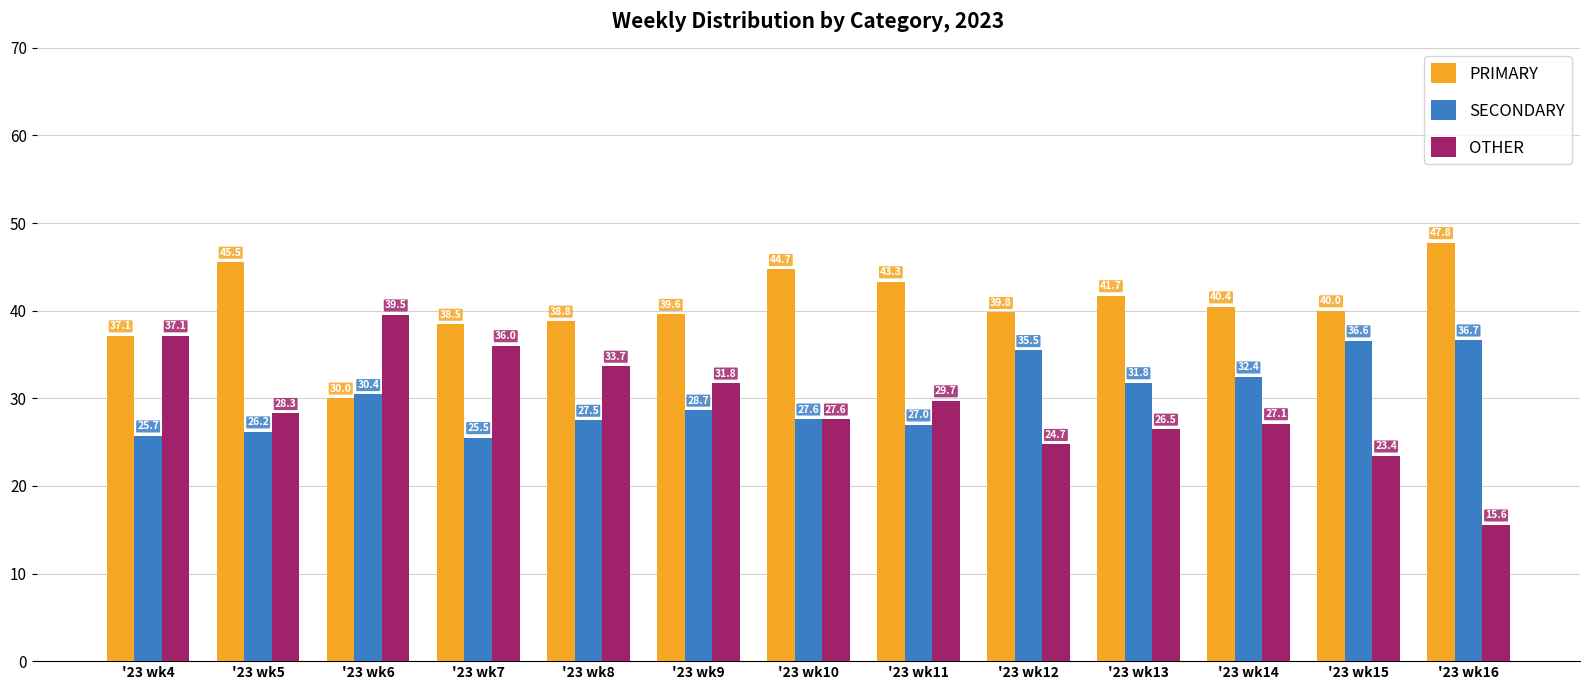

What is the difference between the OTHER values at '23 wk9 and '23 wk6?

7.8